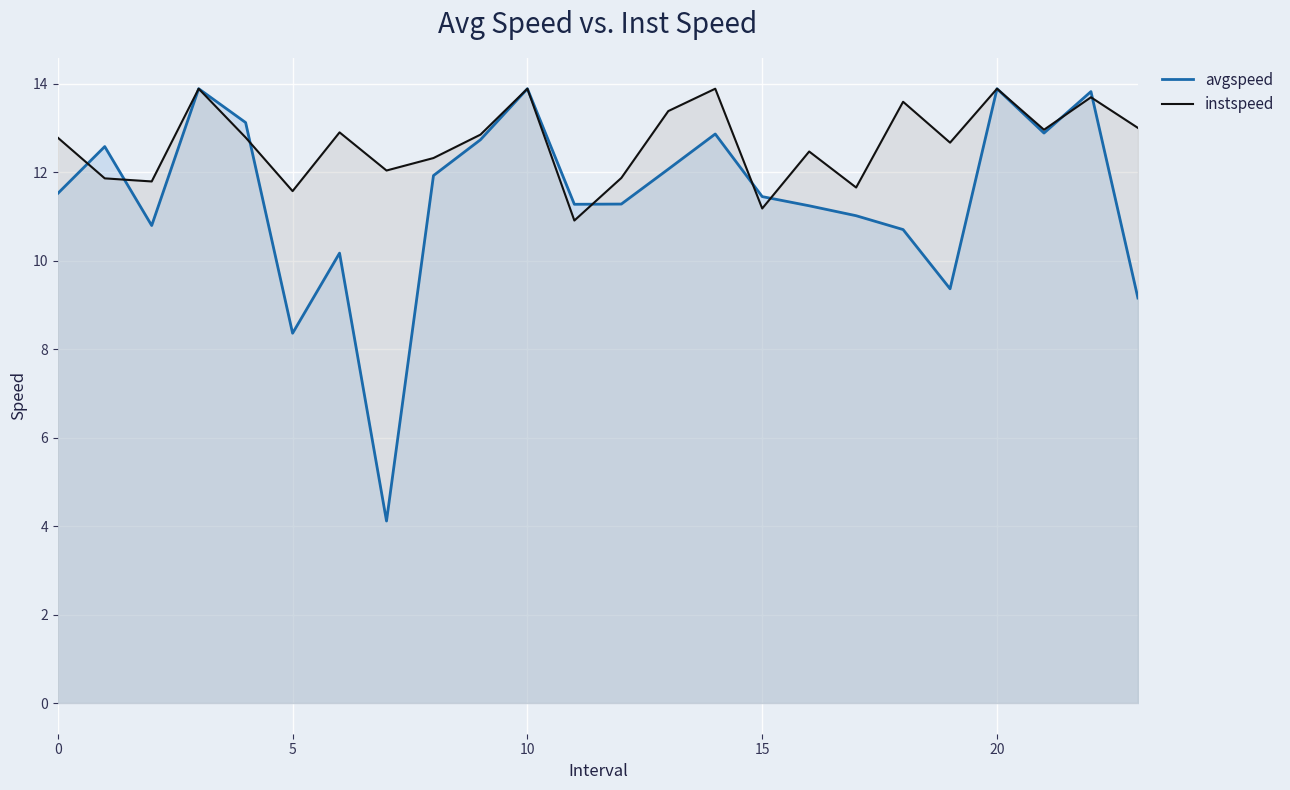

How many interior local peaks does the instspeed series have?

8